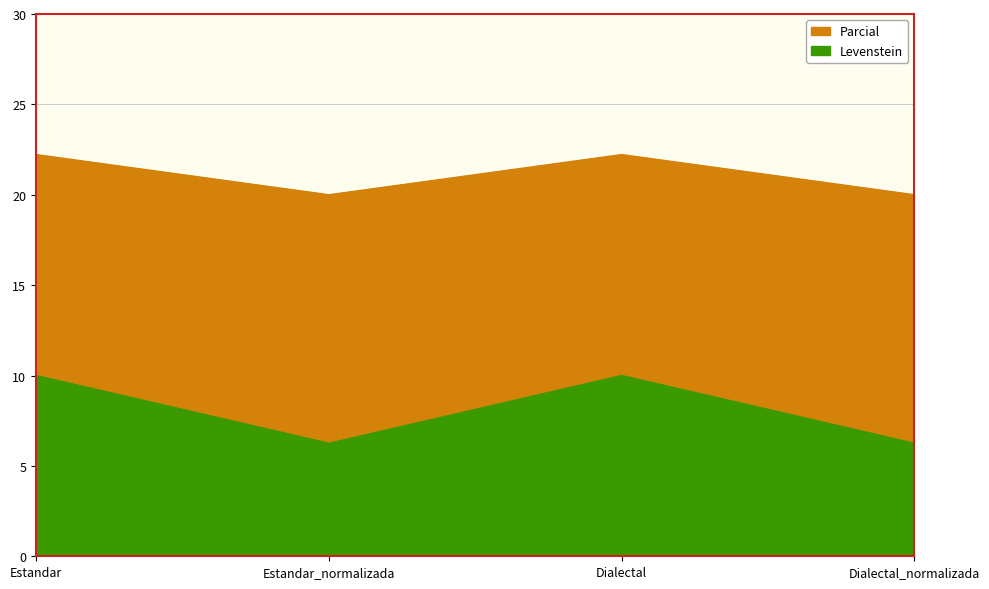

In Parcial, how many points are higher than both neighbors (excluding endpoints)?

1